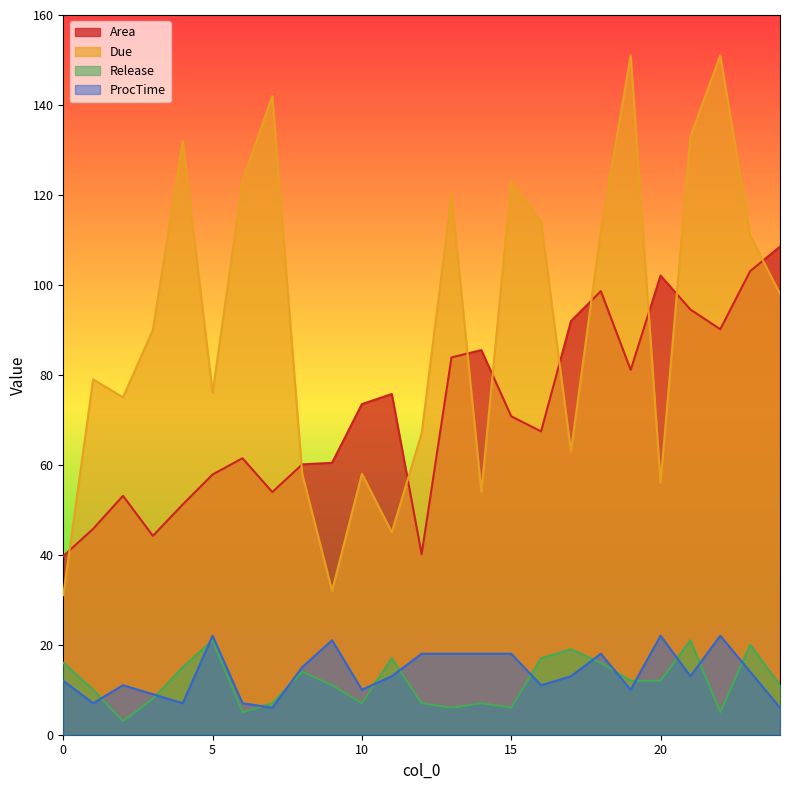

How many series are shown in this chart?

4